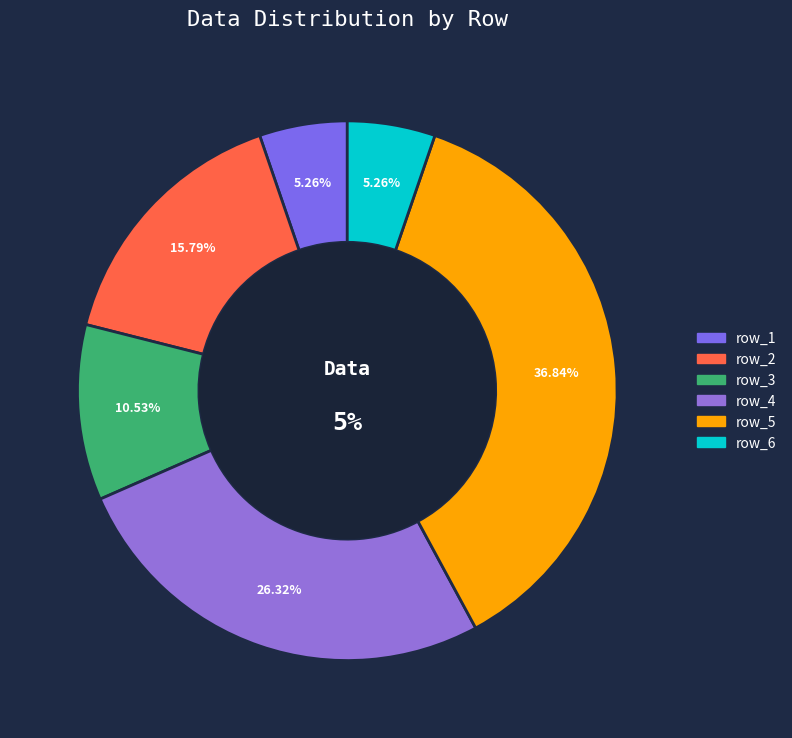

Between row_2 and row_3, which is larger?

row_2